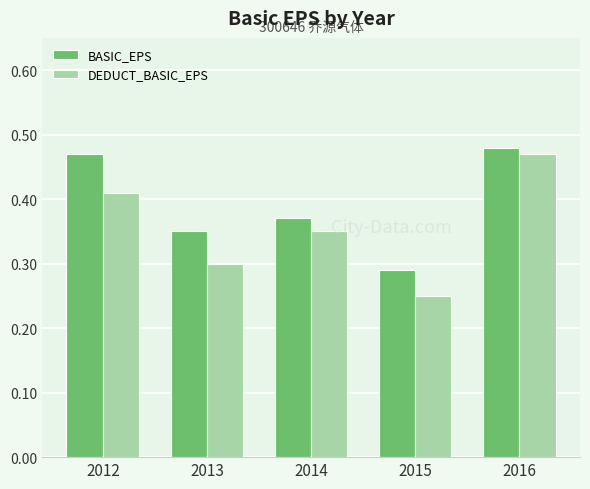

What are all the series names shown in the legend?

BASIC_EPS, DEDUCT_BASIC_EPS